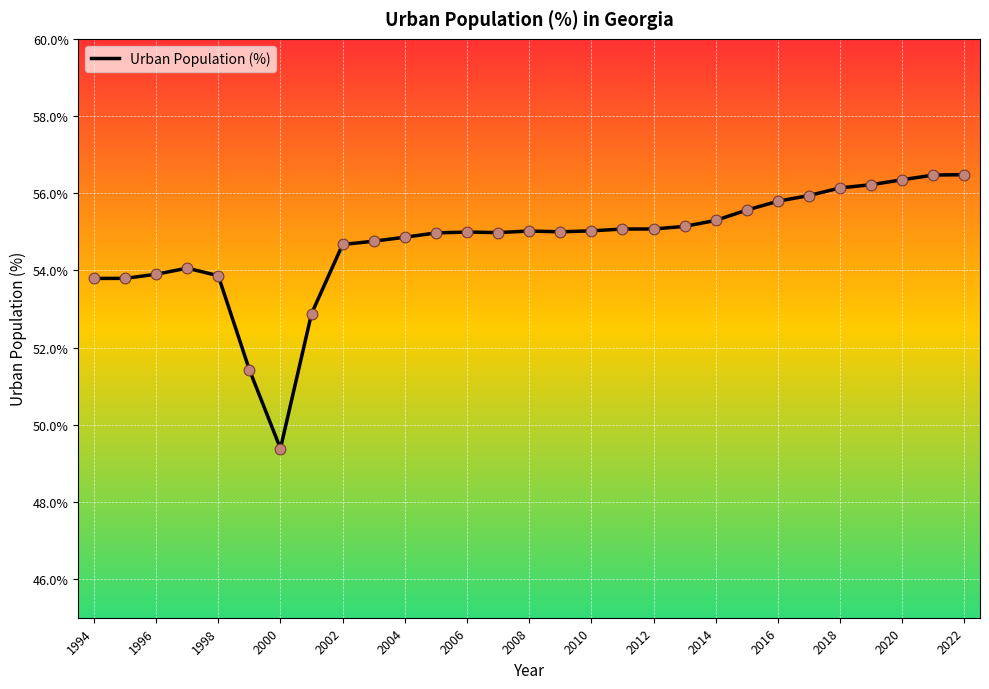

What is the difference between the maximum and minimum values?

7.1